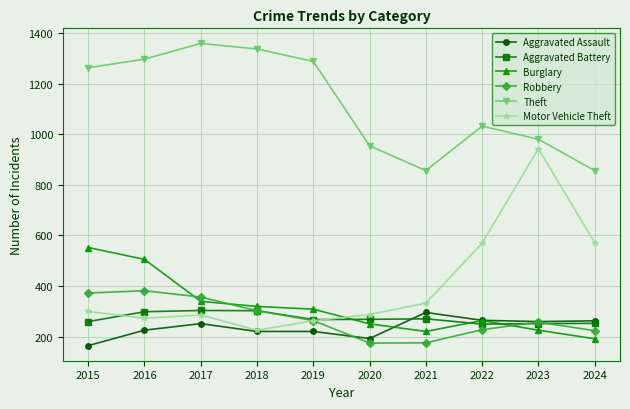

What is the total value across all series at 2019?

2608